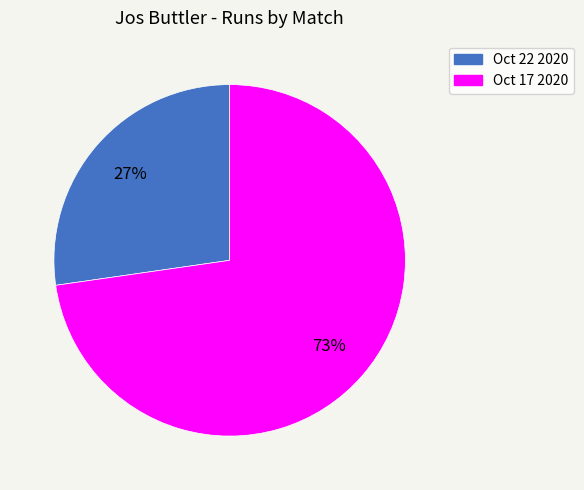

Which category has the smallest portion of the pie?

Oct 22 2020